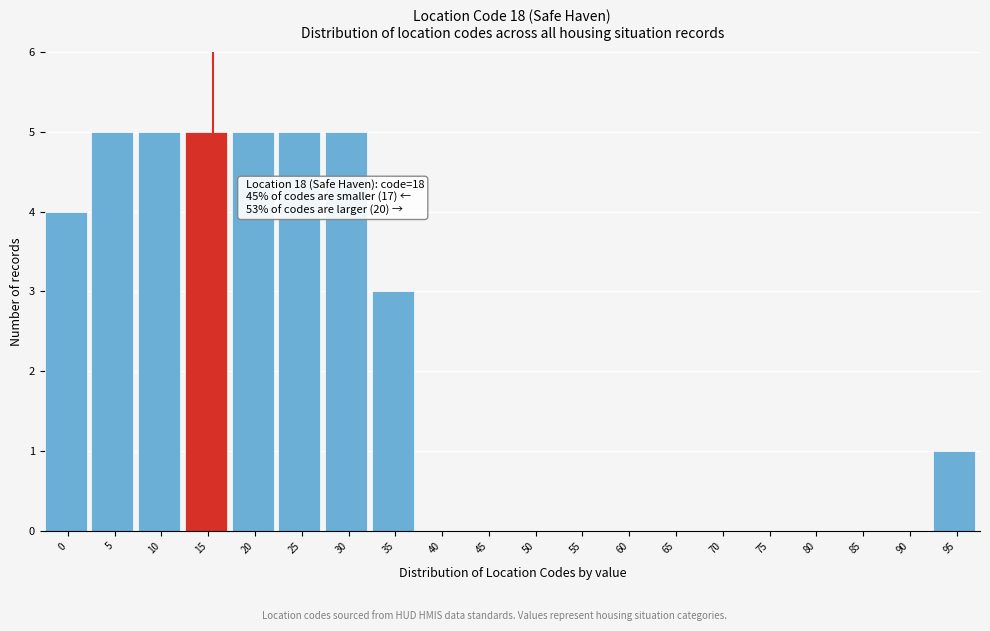

Reading right to left, list all the values displayed in this chart.

95=1	90=0	85=0	80=0	75=0	70=0	65=0	60=0	55=0	50=0	45=0	40=0	35=3	30=5	25=5	20=5	15=5	10=5	5=5	0=4